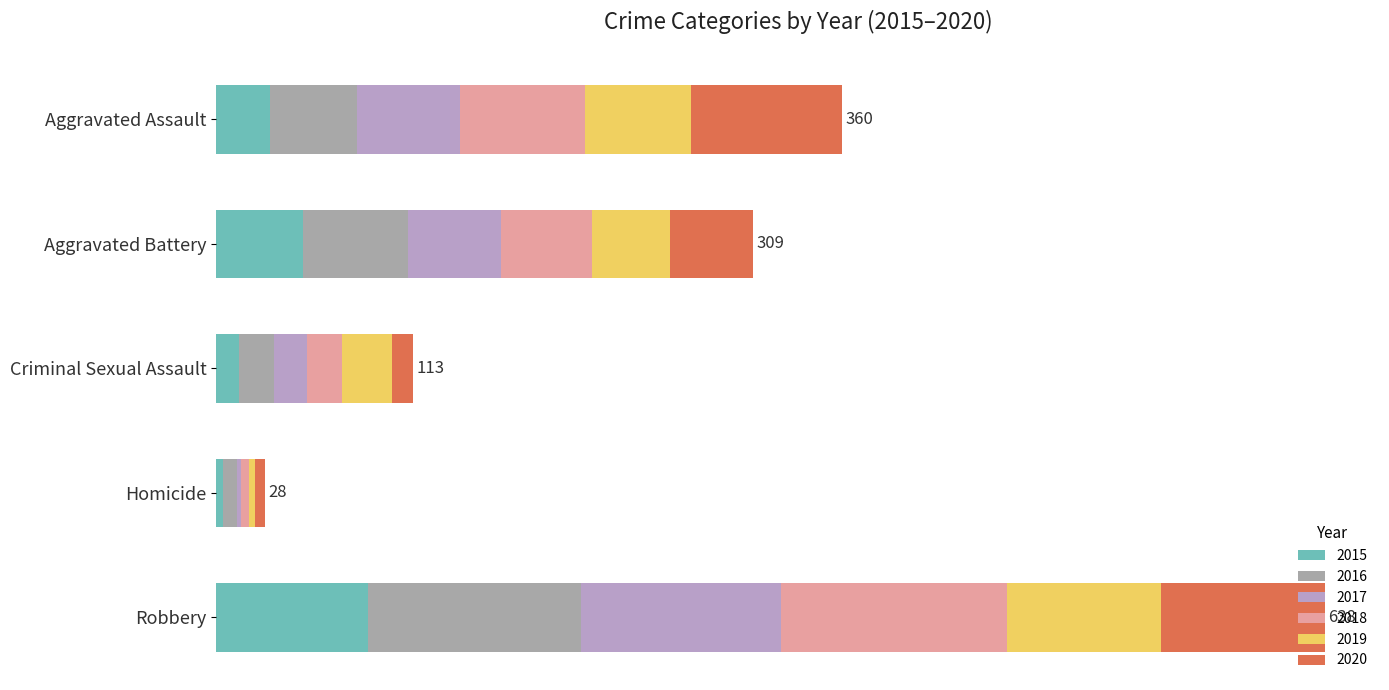

What is the sum of all 2017 values?

249